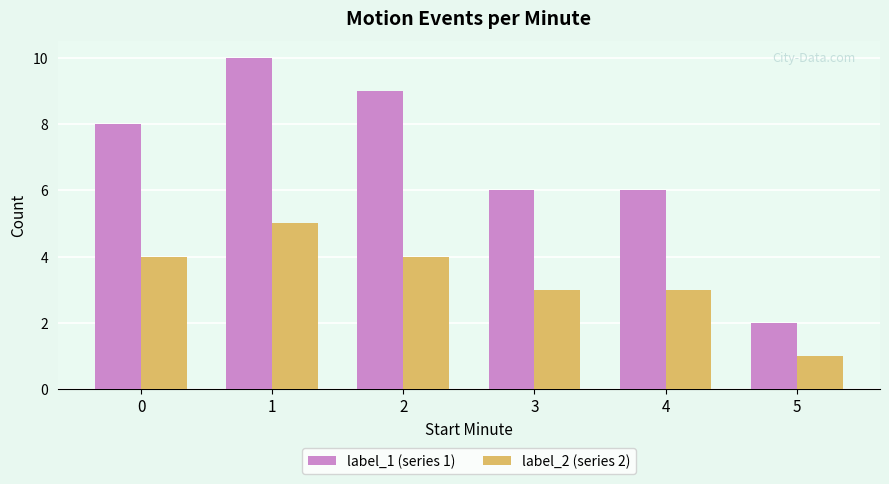

List the series in order of their peak value, highest first.

label_1 (series 1), label_2 (series 2)